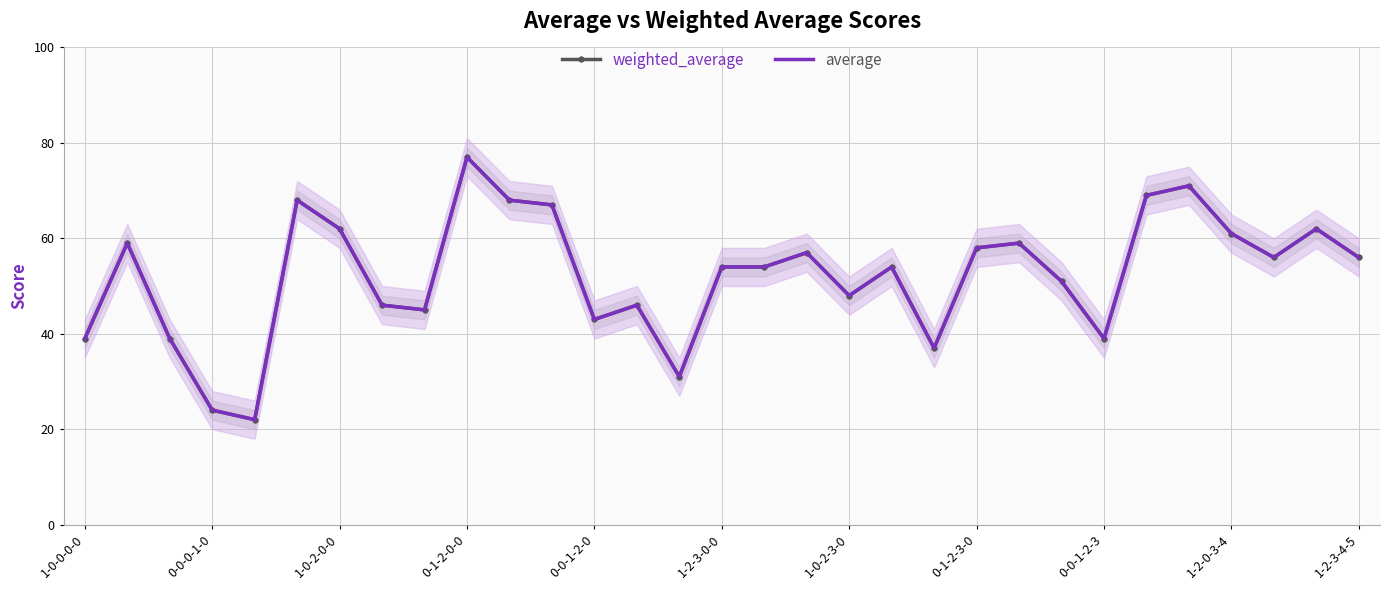

What are all the series names shown in the legend?

weighted_average, average